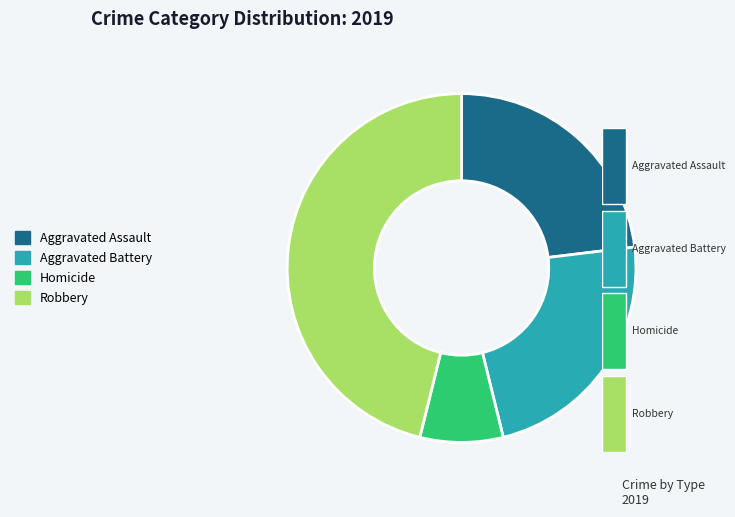

Does Homicide represent more than half of the total?

No